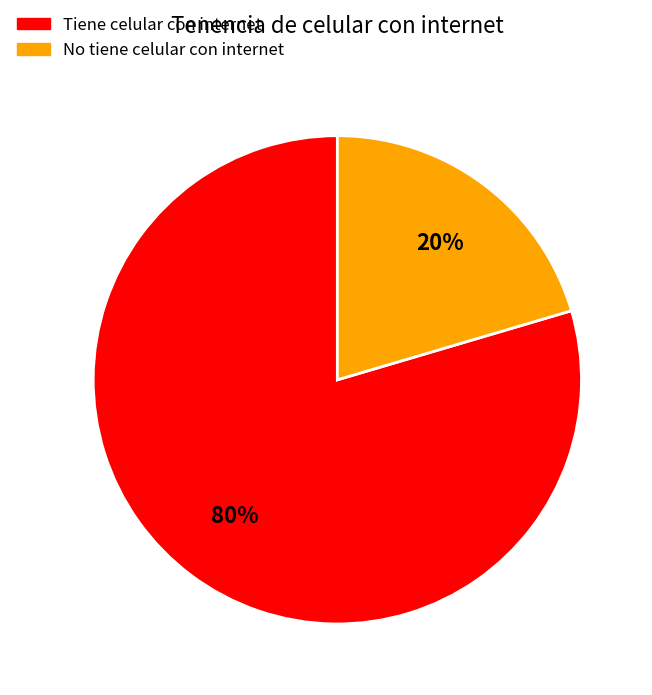

Is there a majority slice in this chart?

Yes